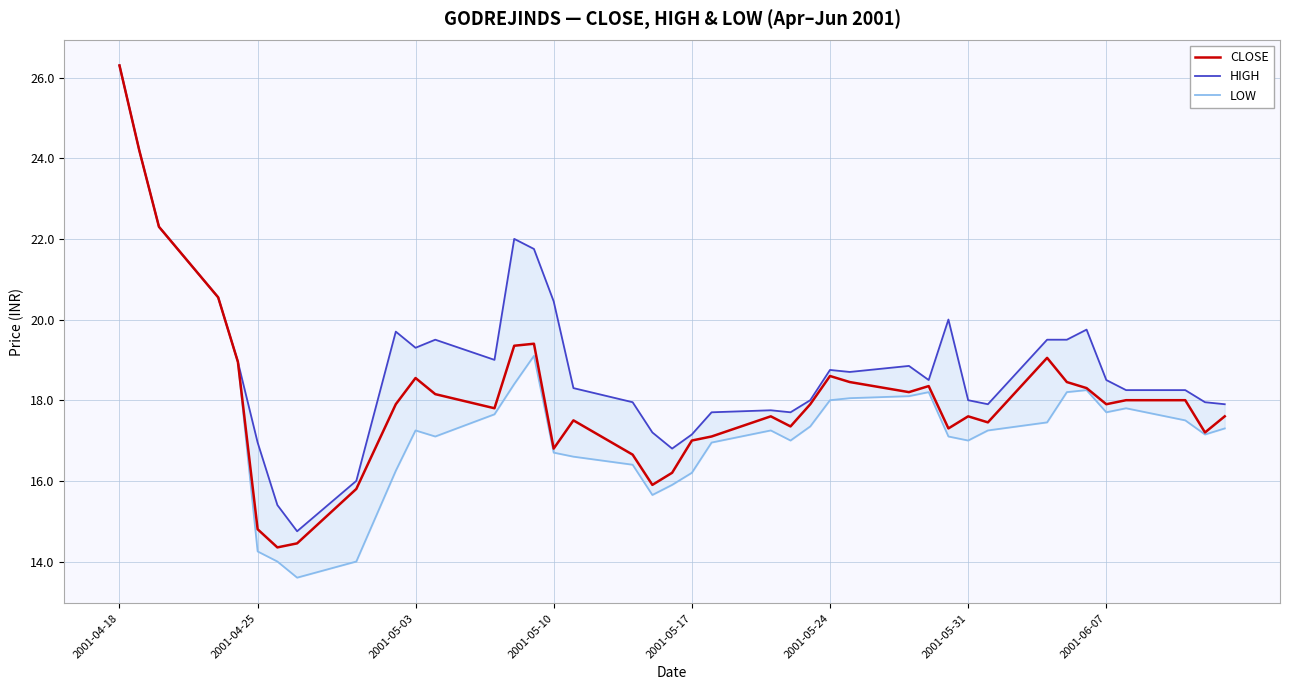

The CLOSE series shows 26.3 at 2001-06-07. True or false?

False